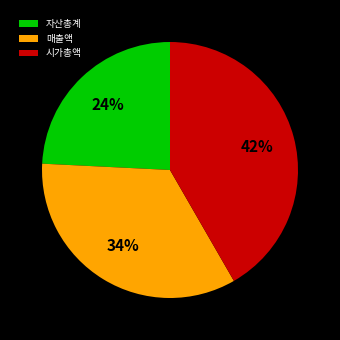

Is the sum of 자산총계 and 시가총액 greater than half?

Yes